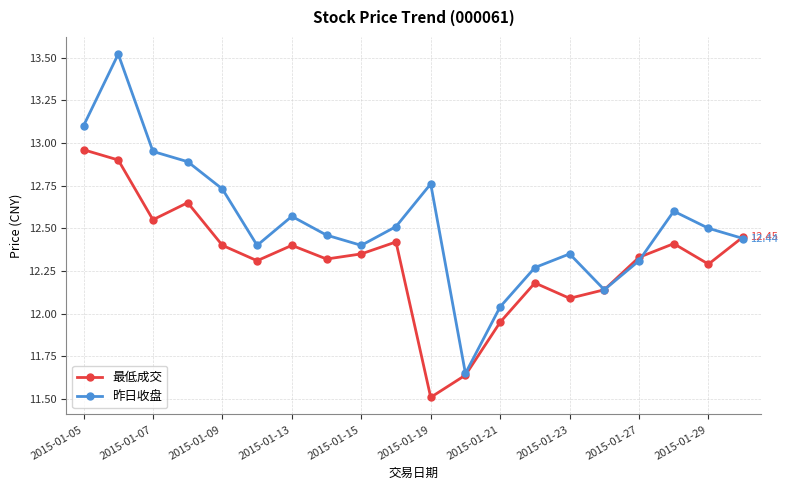

In 最低成交, how many points are lower than both neighbors (excluding endpoints)?

6